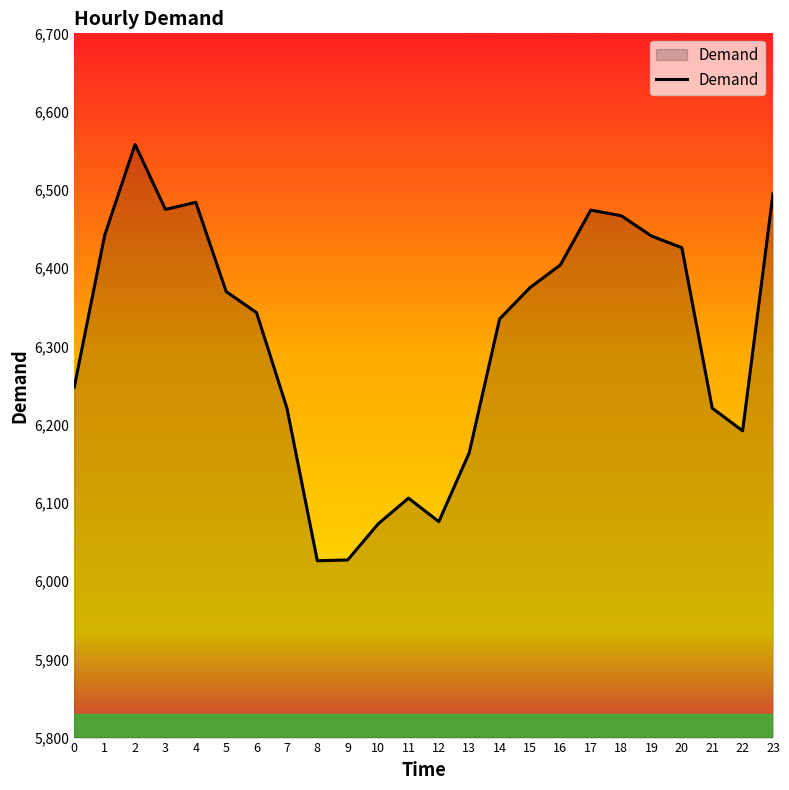

What is the greatest value displayed?

6558